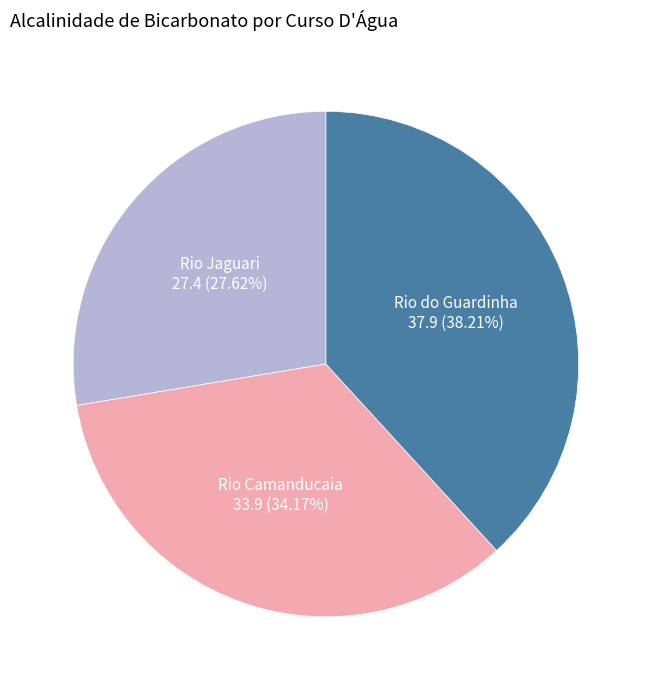

To the nearest percent, what is the average slice percentage?

33%